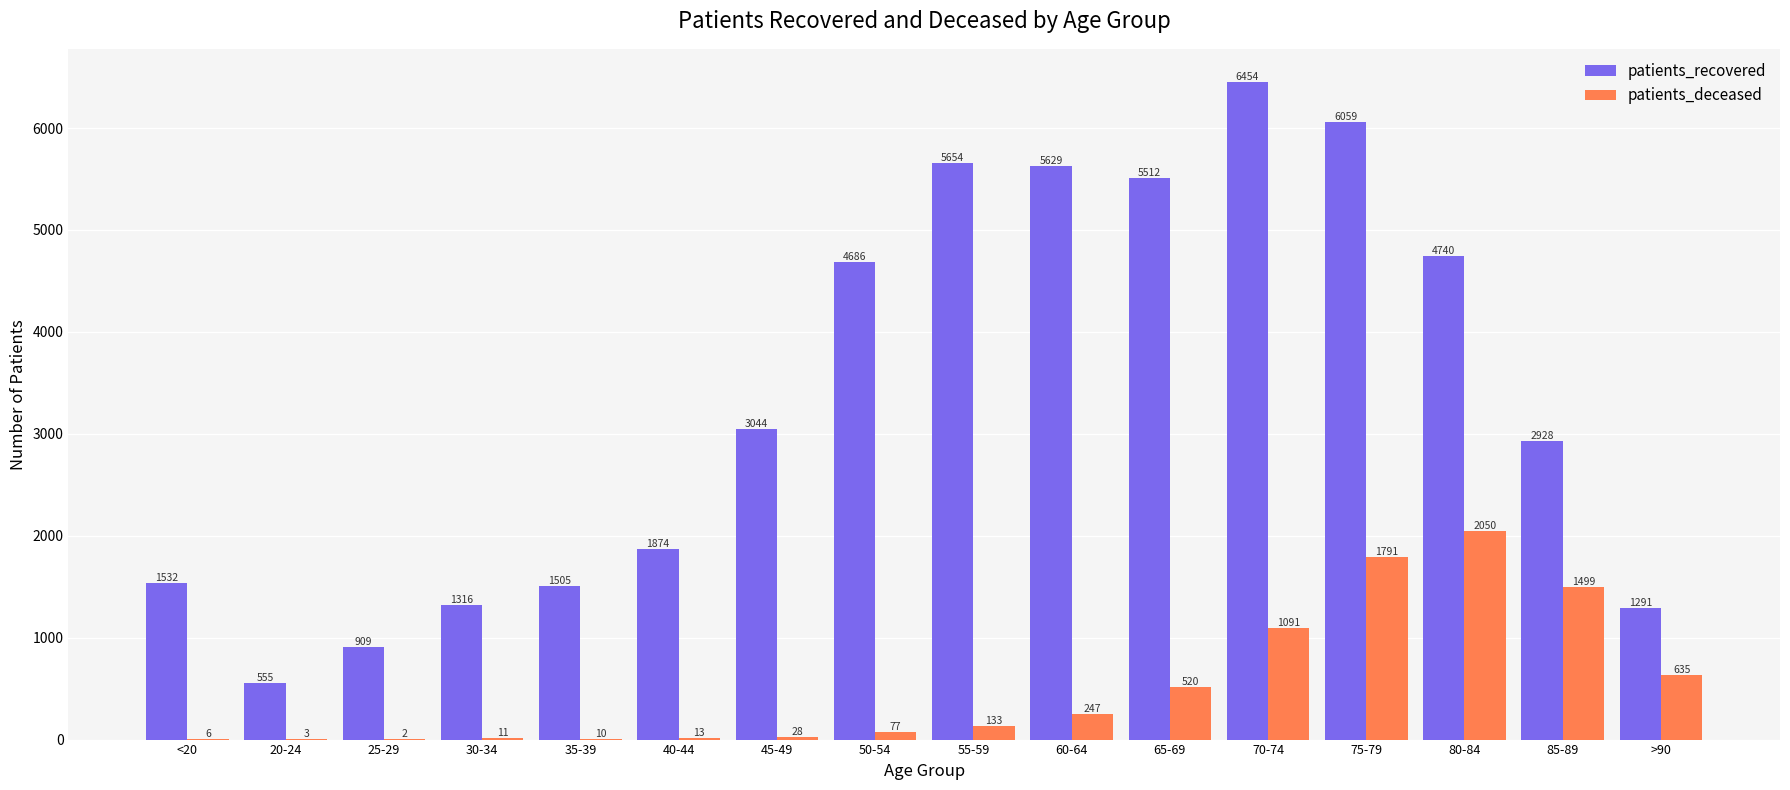

How many categories are shown in the chart?

16